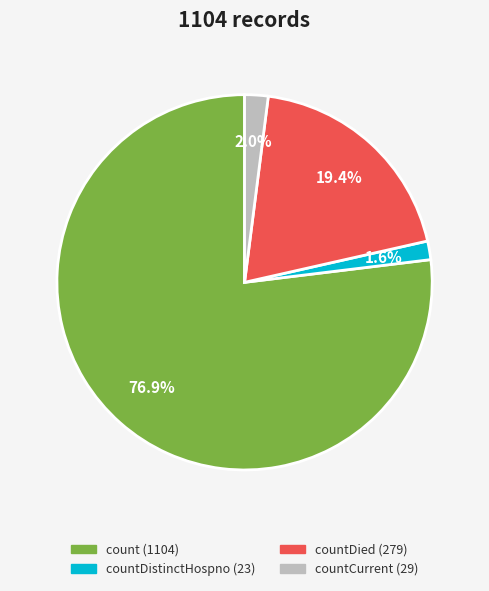

Is there a majority slice in this chart?

Yes